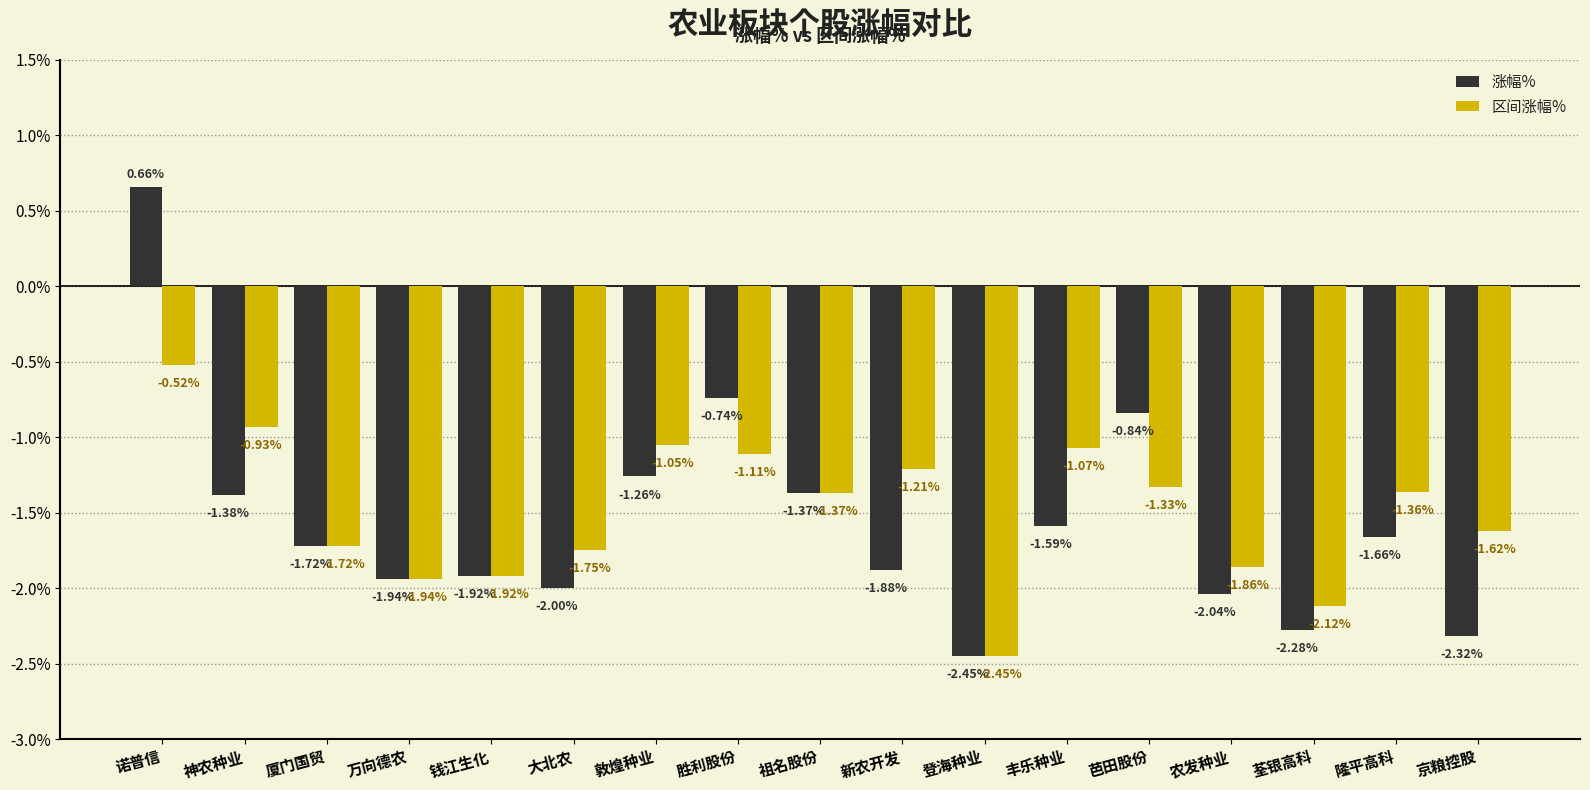

What is the average value of the 区间涨幅% series?

-1.5